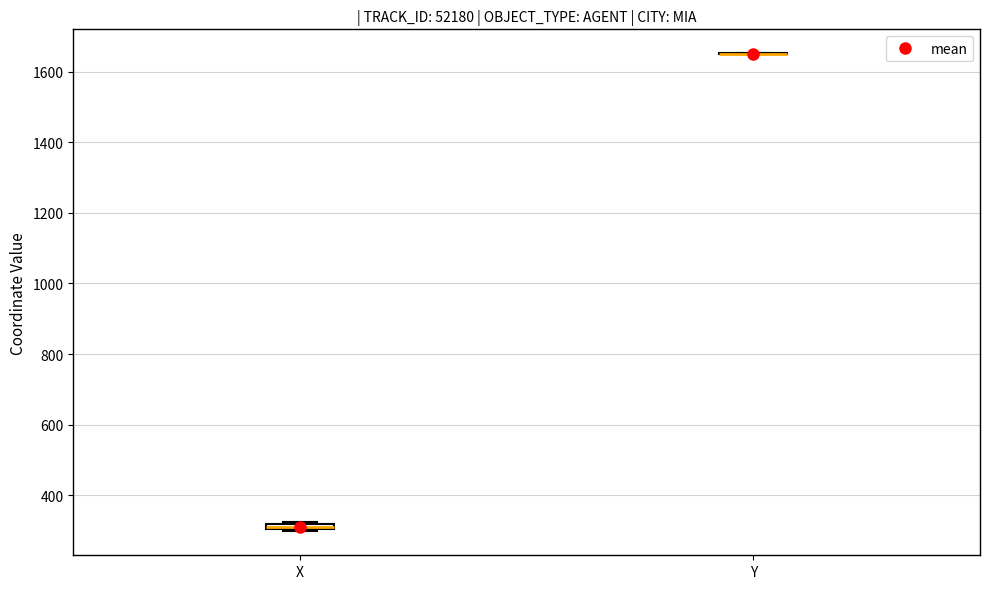

Where is the lower edge of the box for X on the y-axis? The values are not printed on the chart, so give them approximately, as read against the axis.

300